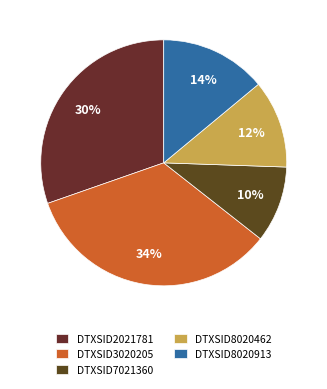

Is it true that DTXSID7021360 is 10% of the pie?

True